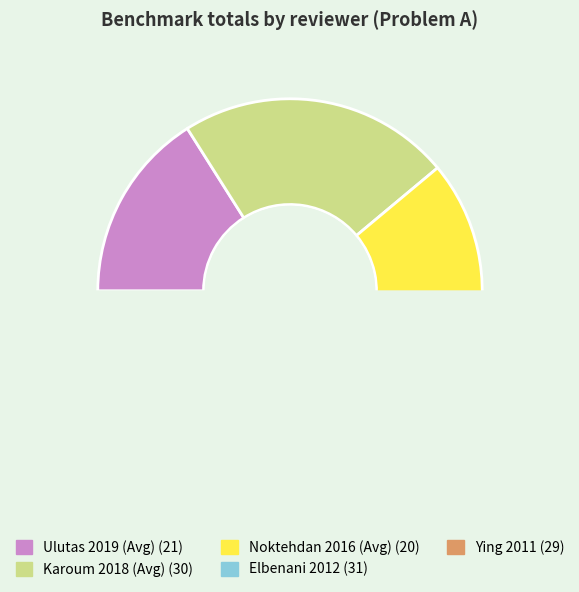

To the nearest percent, what is the average slice percentage?

20%